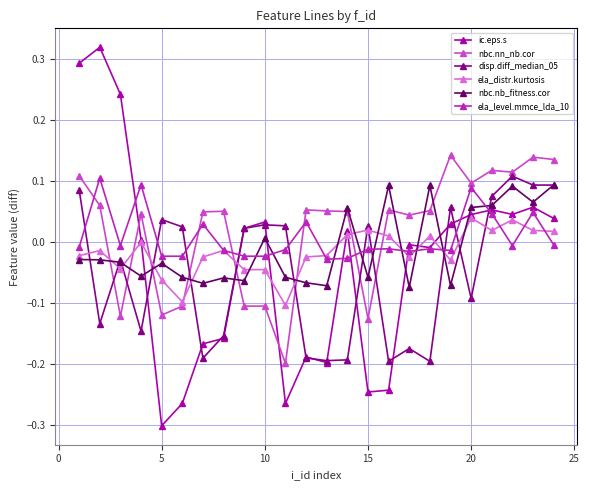

How many values in nbc.nb_fitness.cor are above zero?

9